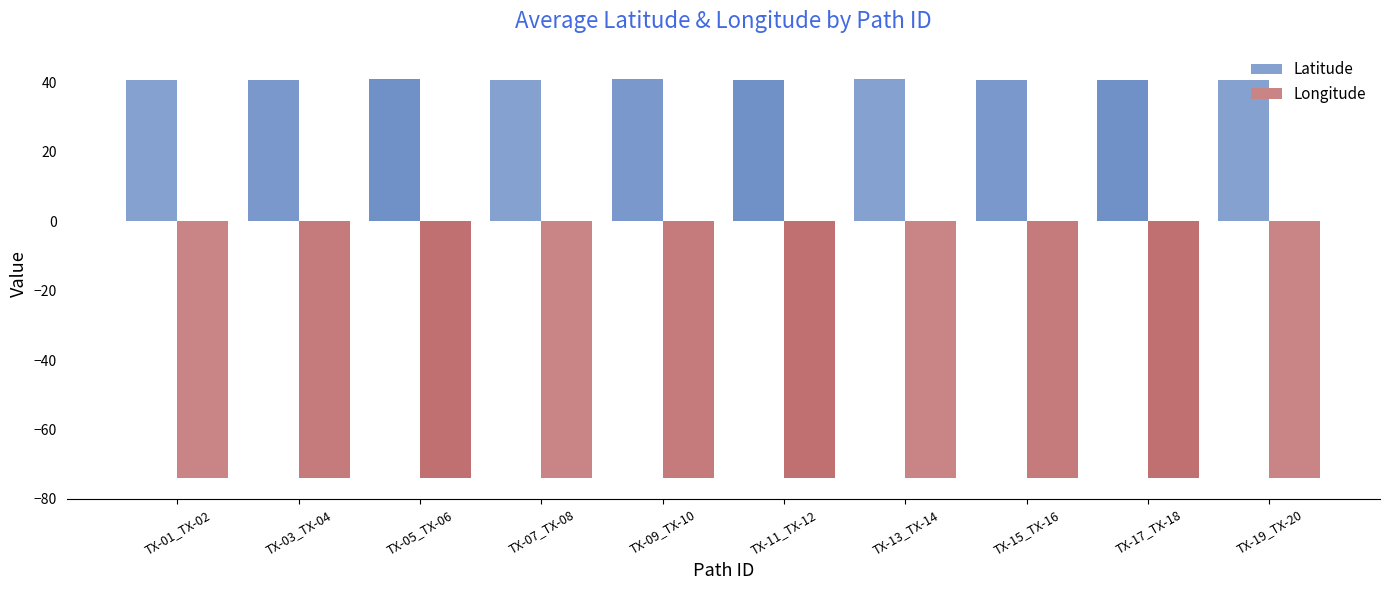

The Longitude series shows -74.0 at TX-11_TX-12. True or false?

True